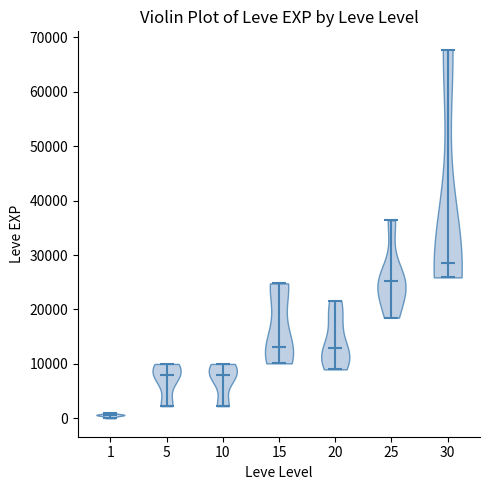

Reading left to right, read every violin against the y-axis: where its median line is, and the lowest and highest points it reaches. The values are not printed on the chart, so give them approximately, as read against the axis.

1: median line 1000, lowest point 0, highest point 1000
5: median line 8000, lowest point 2000, highest point 10000
10: median line 8000, lowest point 2000, highest point 10000
15: median line 13000, lowest point 10000, highest point 25000
20: median line 13000, lowest point 9000, highest point 22000
25: median line 25000, lowest point 18000, highest point 36000
30: median line 29000, lowest point 26000, highest point 68000